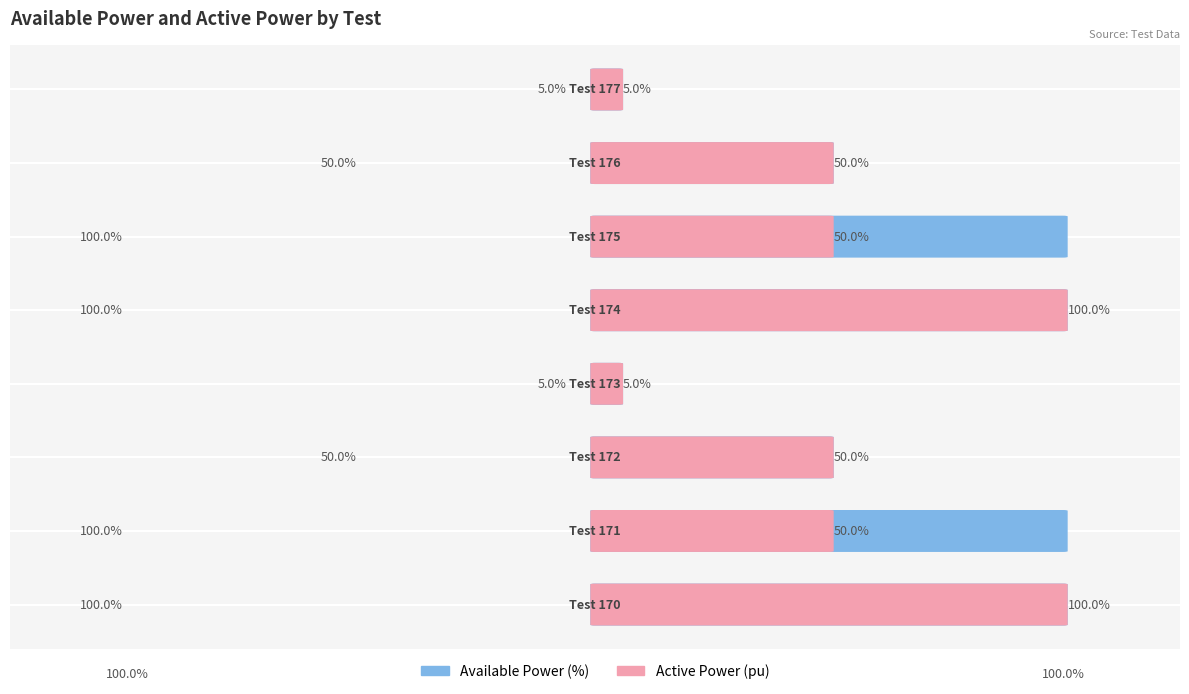

Reading right to left, extract all data points from this chart.

Available Power (%): -0.1	-0.5	-1.0	-1.0	-0.1	-0.5	-1.0	-1.0
Active Power (pu): 0.1	0.5	0.5	1.0	0.1	0.5	0.5	1.0